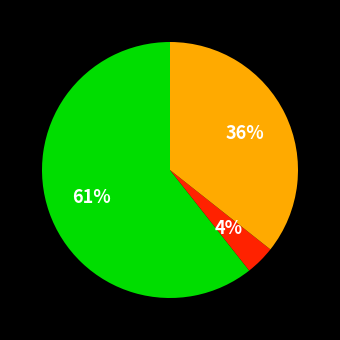

To the nearest percent, what is the average slice percentage?

33%